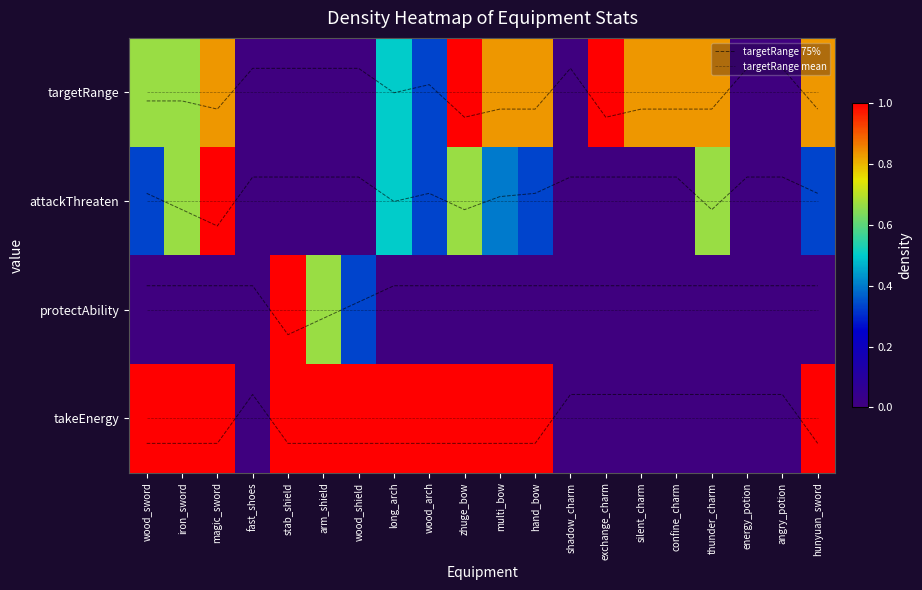

What is the spread (max minus min) of values at confine_charm?

0.8